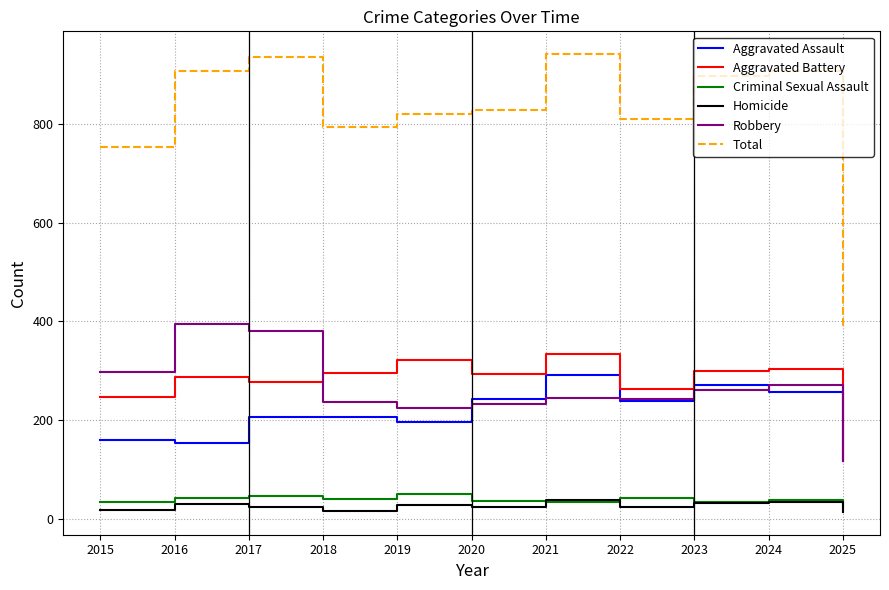

What is the highest value of the Aggravated Battery series?

335